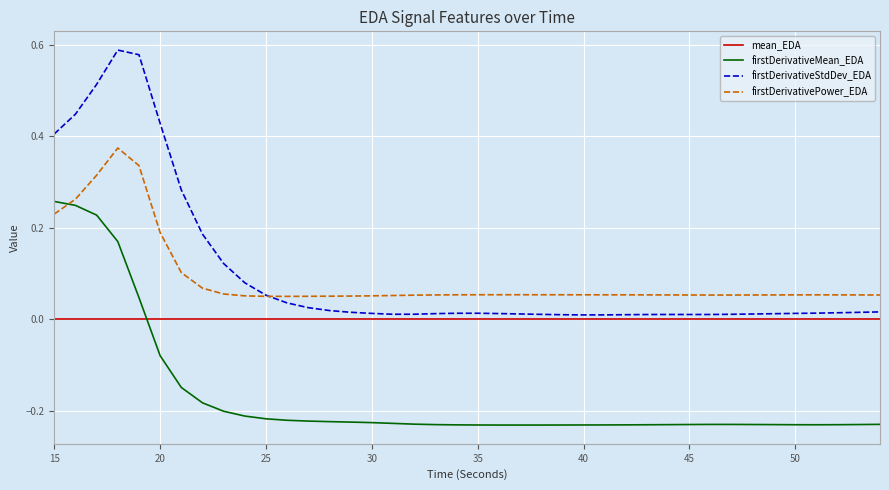

List the series in order of their peak value, highest first.

firstDerivativeStdDev_EDA, firstDerivativePower_EDA, firstDerivativeMean_EDA, mean_EDA